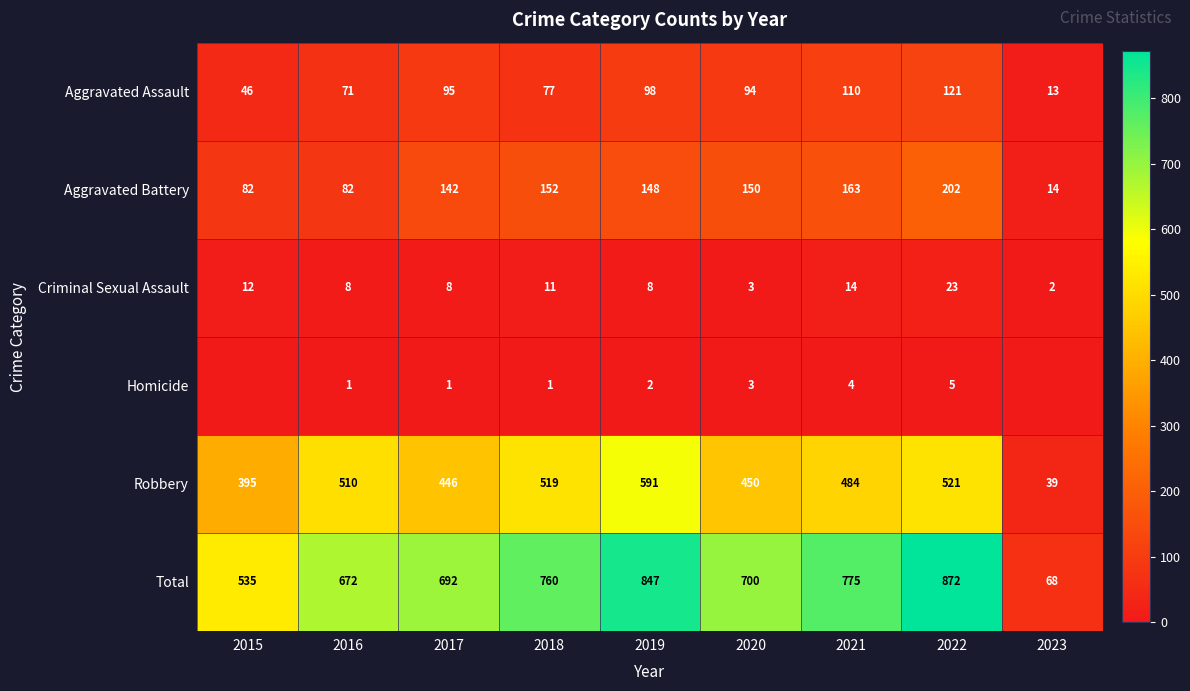

True or false: Total has a value of 346 at 2022.

False